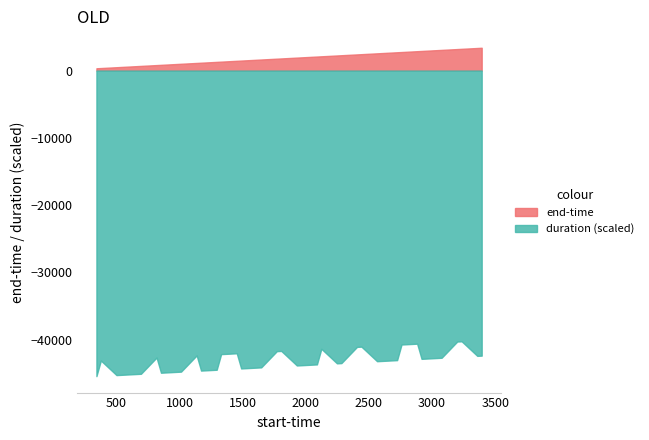

True or false: duration (scaled) and end-time intersect in this chart.

False